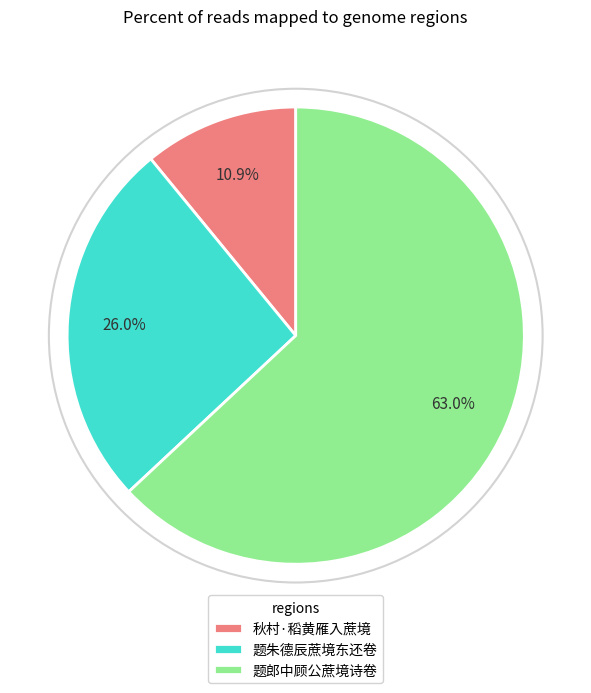

Which category has the smallest portion of the pie?

秋村·稻黄雁入蔗境